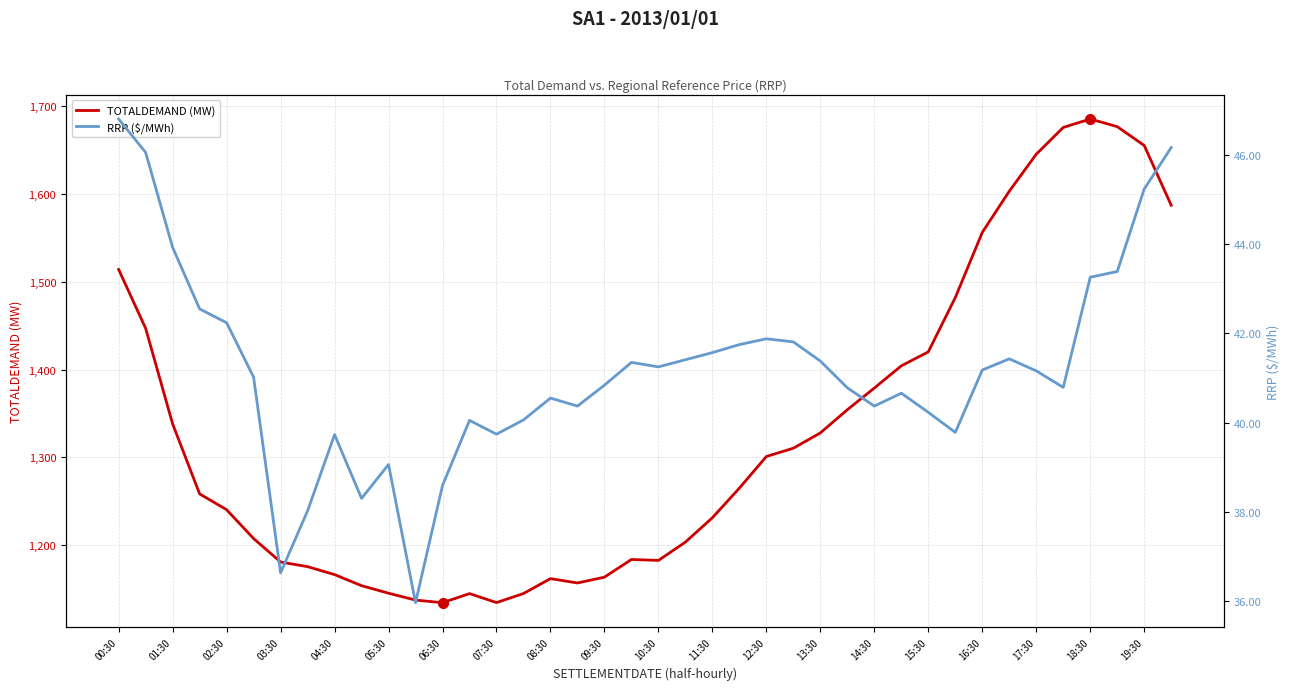

Rank the series by their maximum value, from highest to lowest.

TOTALDEMAND (MW), RRP ($/MWh)